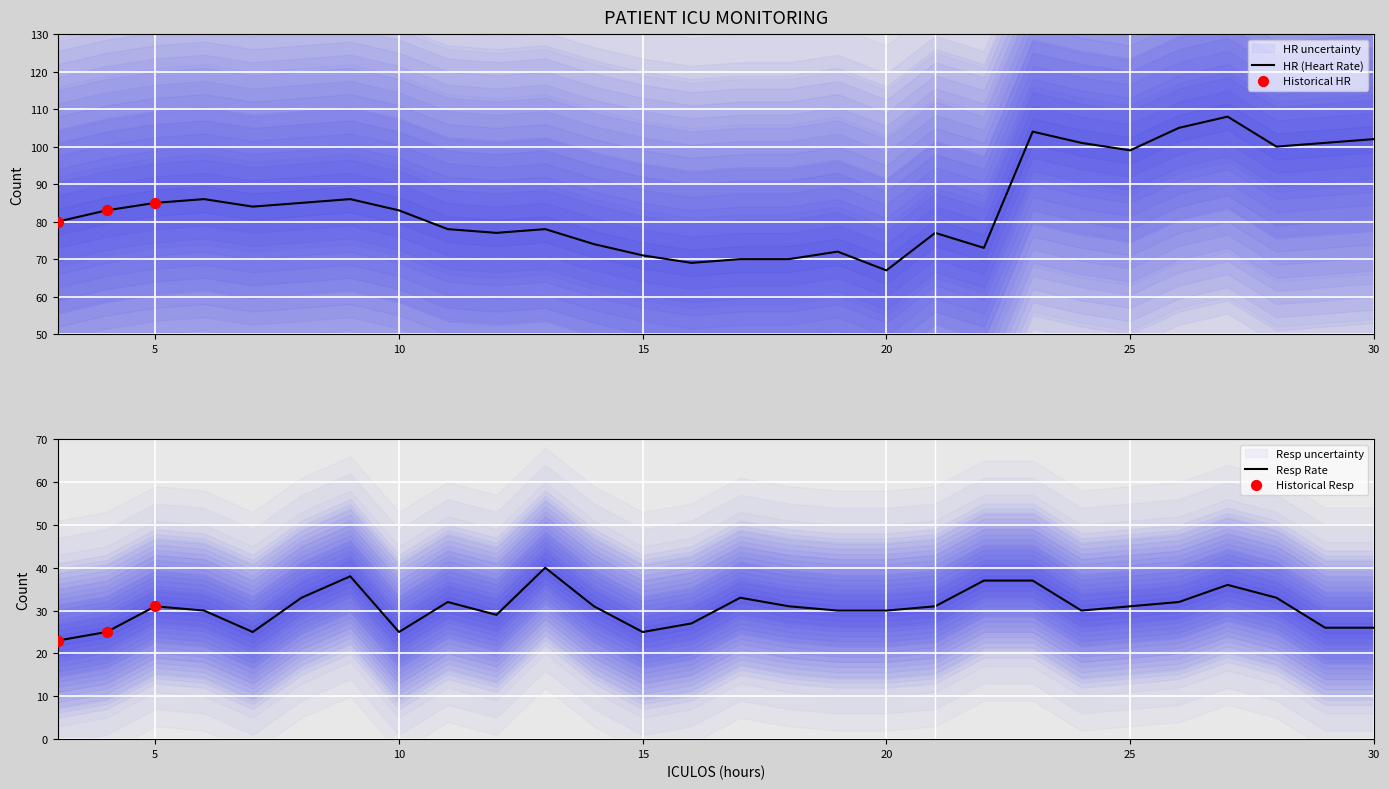

What are all the series names shown in the legend?

HR, Resp